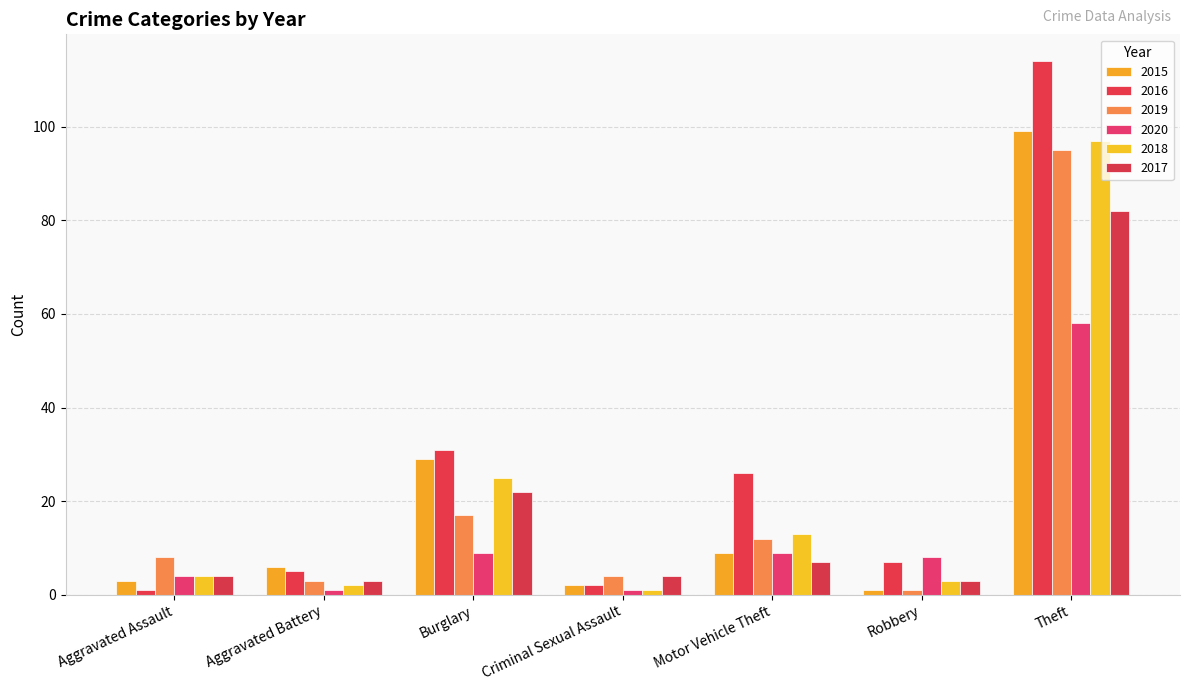

How many data points in 2015 are less than 6?

3